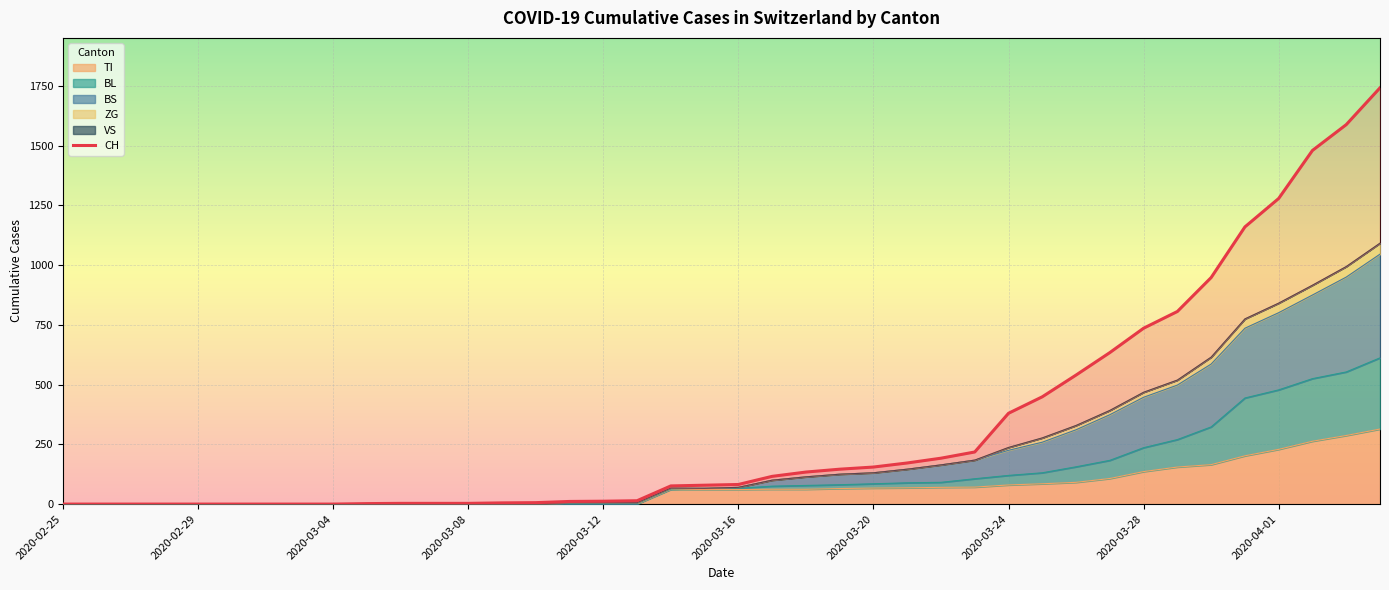

The value of TI at 2020-02-25 is 0. True or false?

True